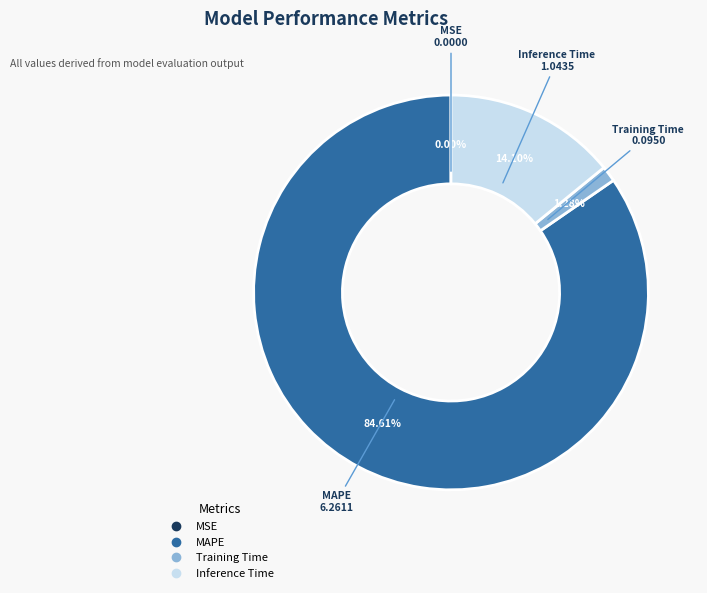

Is there any slice that represents more than half of the pie?

Yes